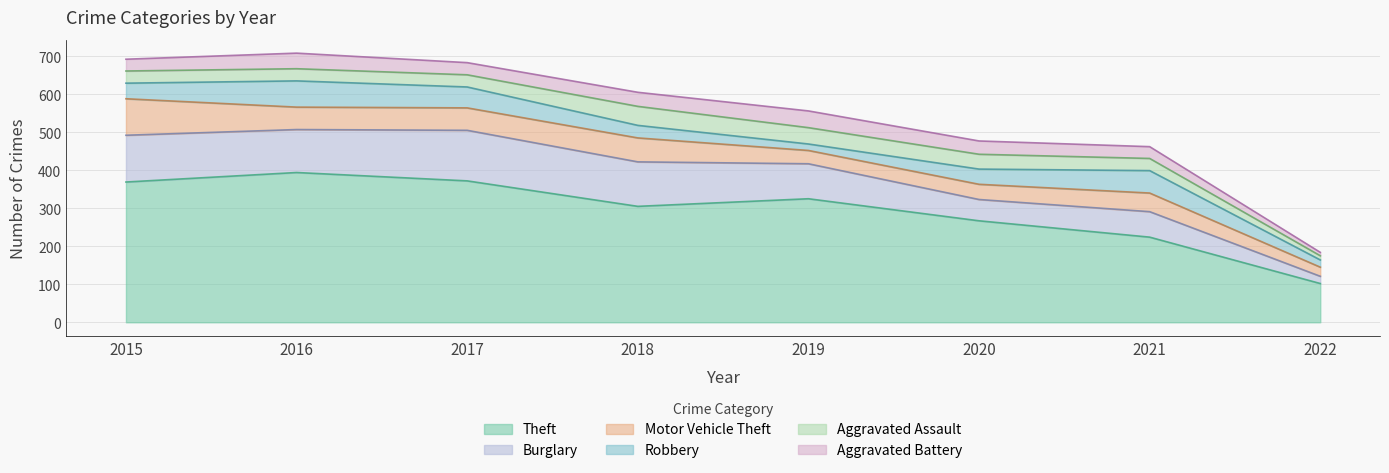

How many interior local peaks does the Aggravated Battery series have?

2